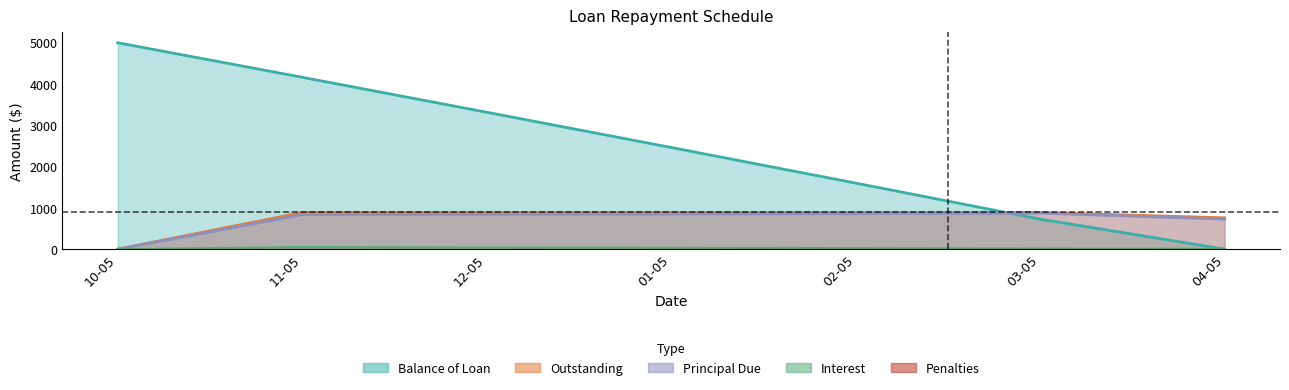

What is the sum of all Principal Due values?

5000.0